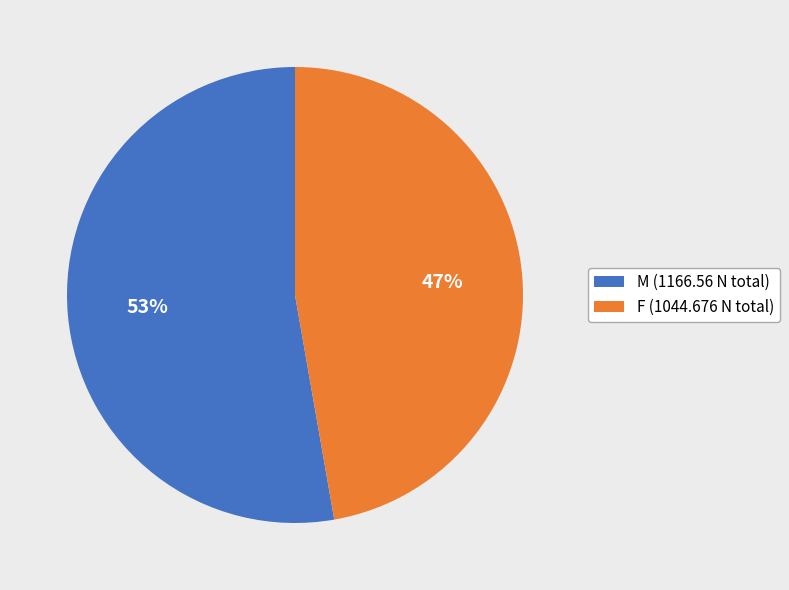

To the nearest percent, what percentage of the pie is F (1044.676 N total)?

47%